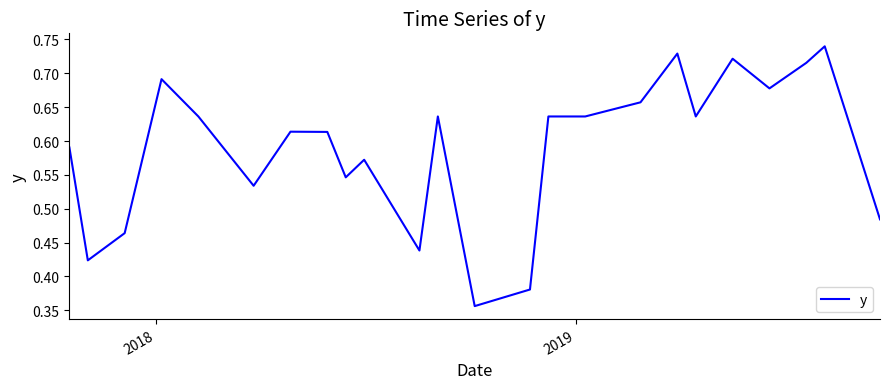

What is the greatest value displayed?

0.7